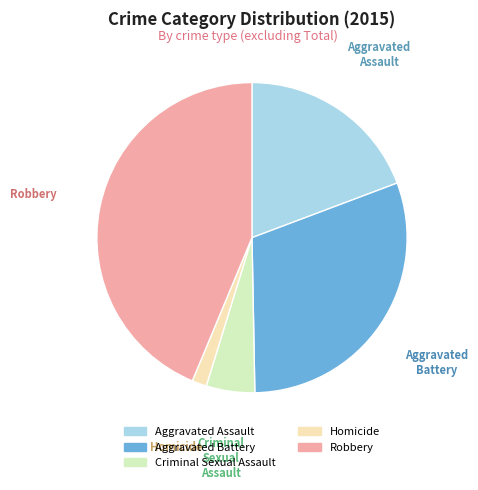

Combined, do Homicide and Aggravated Battery account for over 50%?

No